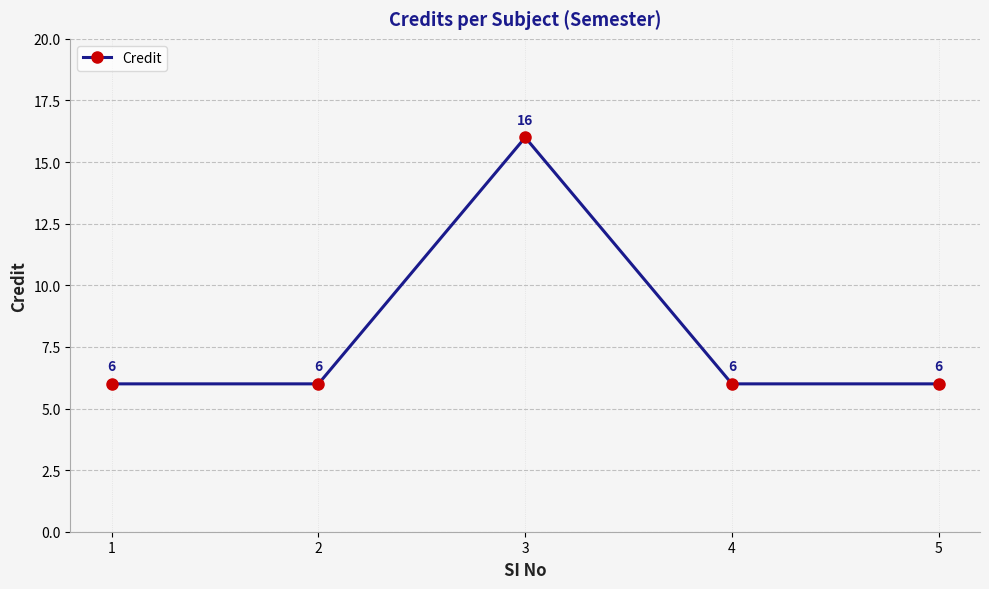

Which has a higher value, 3 or 1?

3